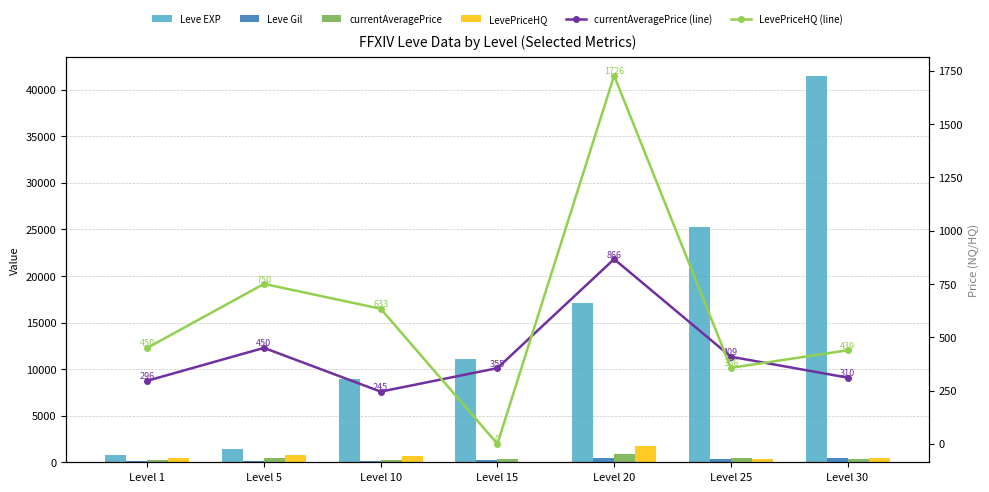

Which category has the highest value in the LevePriceHQ (line) series?

Level 20